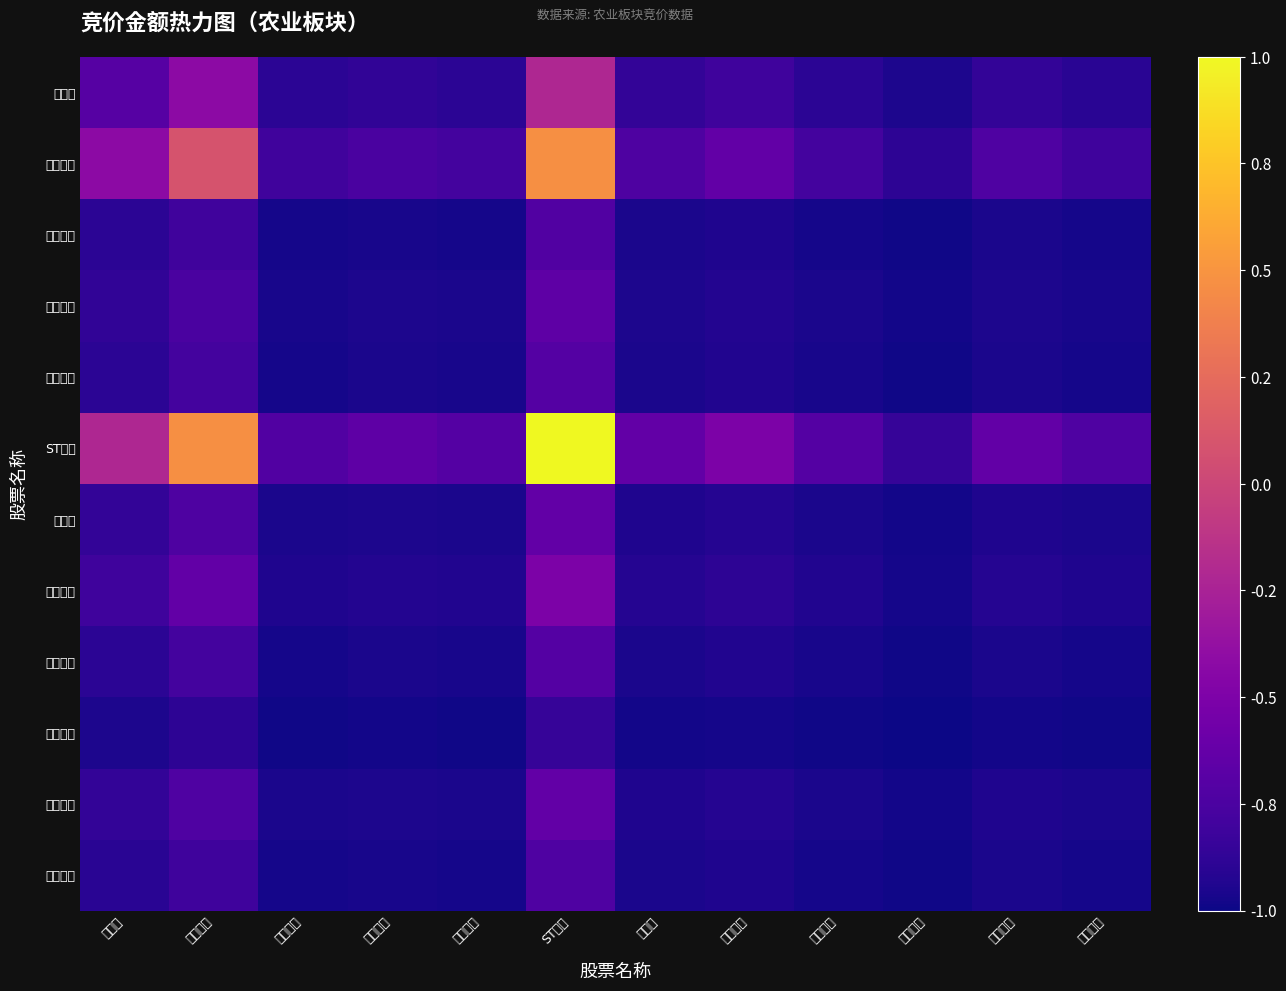

Between 新五丰 and 东瑞股份, which series saw the biggest shift?

ST天邦